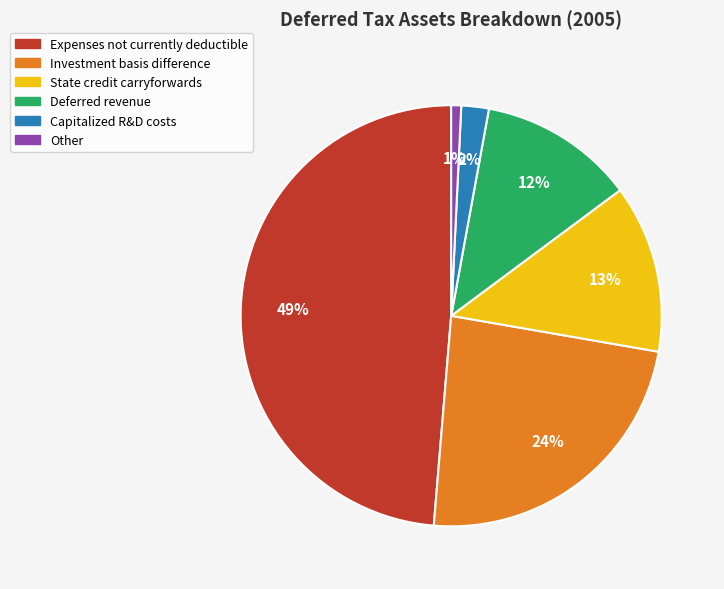

Is the sum of State credit carryforwards and Investment basis difference greater than half?

No